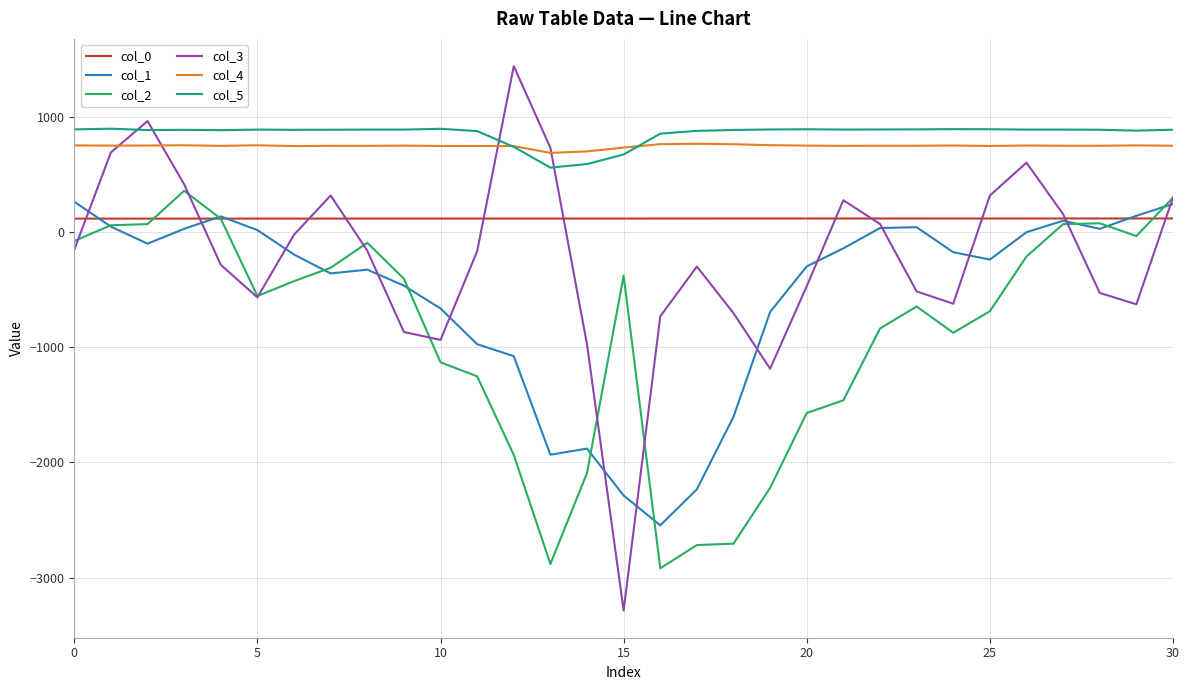

In col_1, how many points are higher than both neighbors (excluding endpoints)?

5